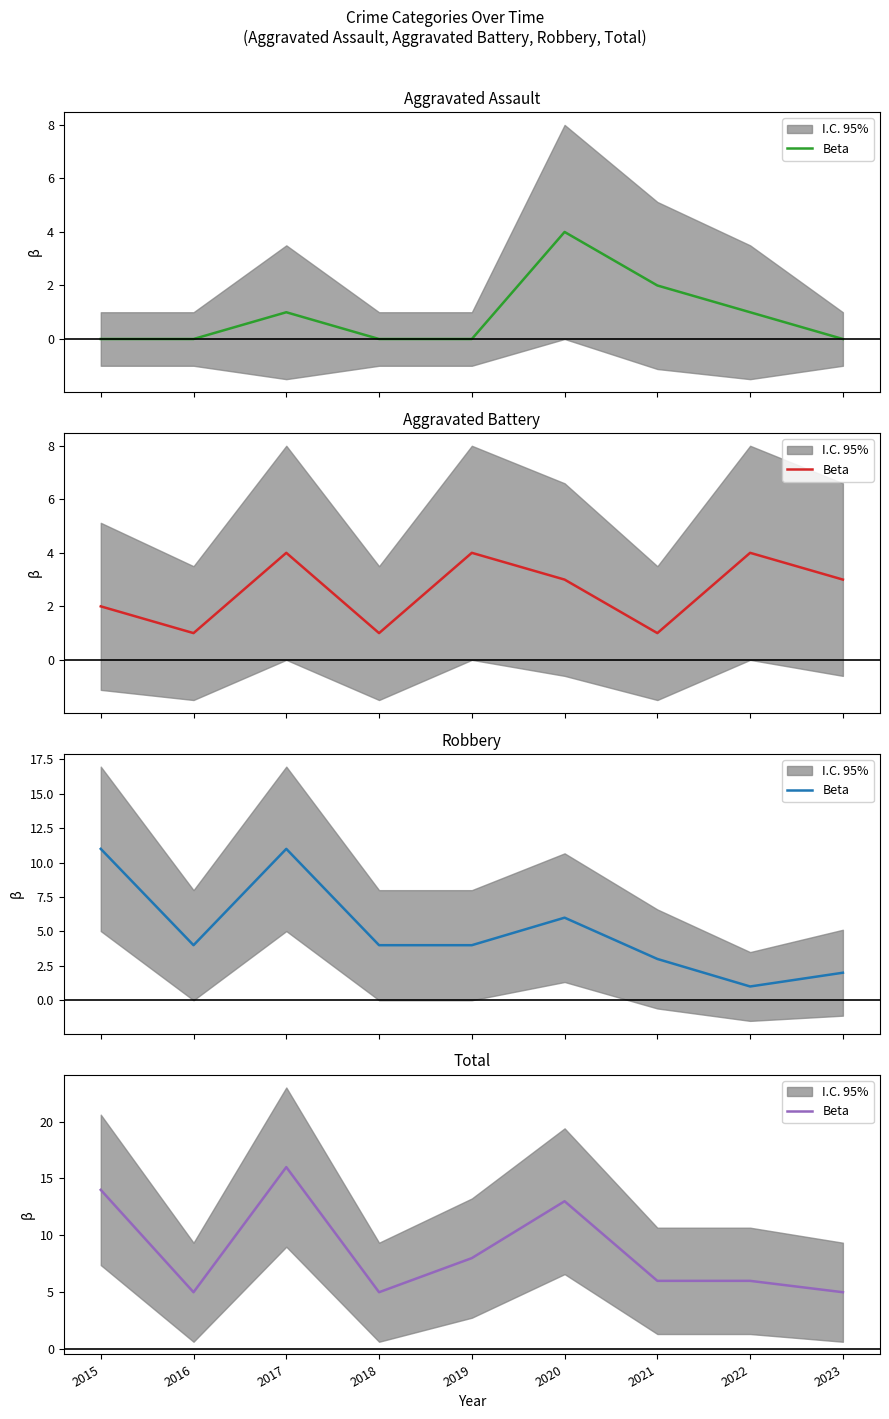

What is the greatest value displayed?

16